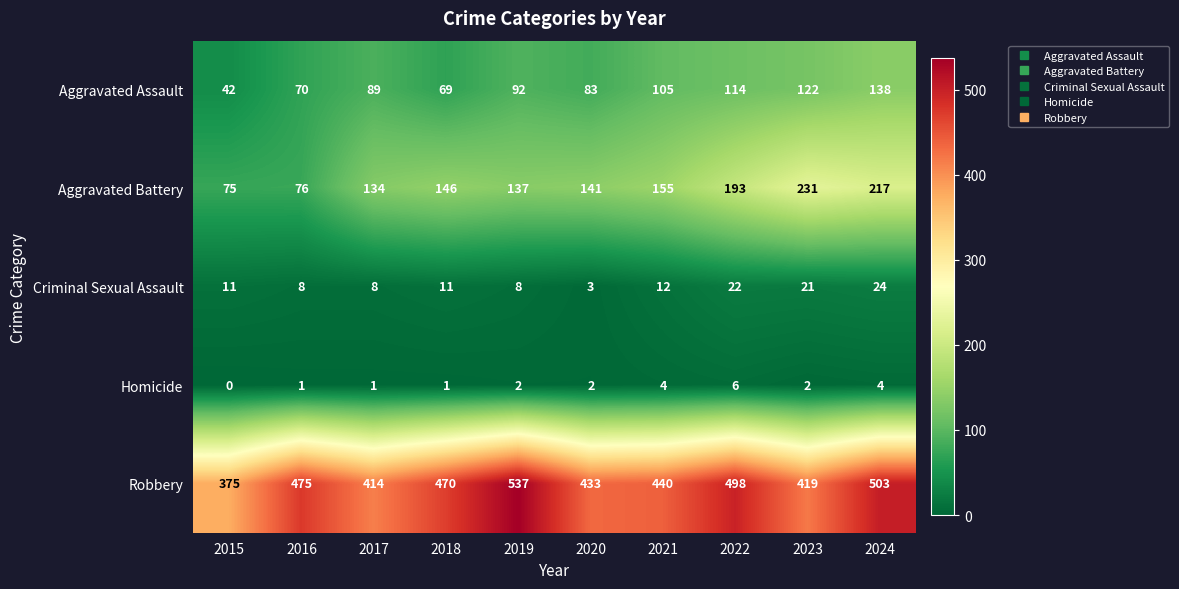

True or false: Aggravated Assault has a value of 117 at 2020.

False